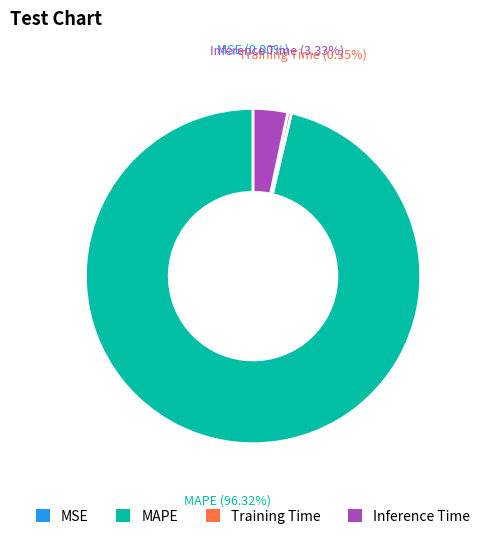

What percentage is NOT represented by MAPE?

3.7%